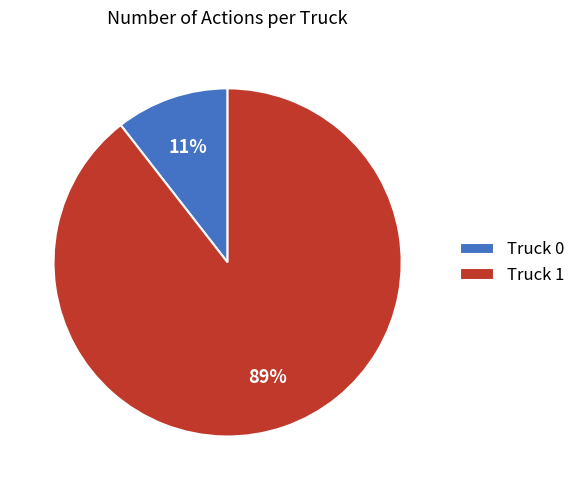

How many slices are in this pie chart?

2